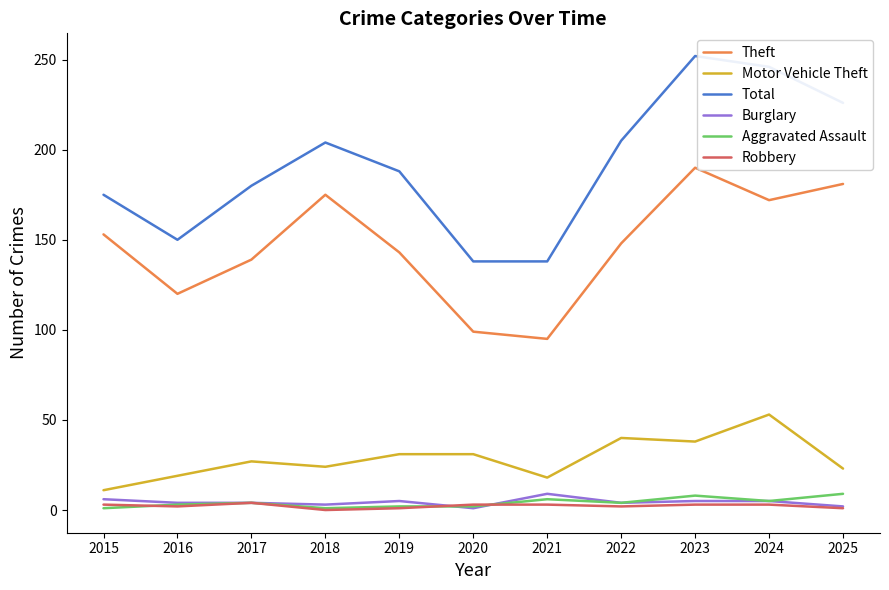

Does the chart have visible grid lines?

No